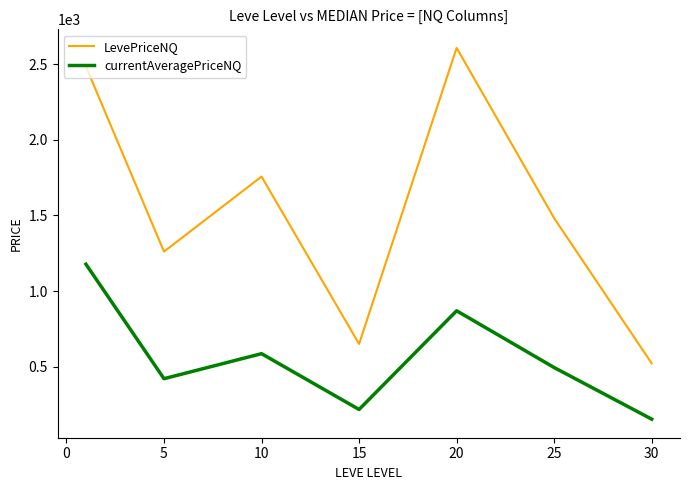

Which series has the largest range (max minus min)?

LevePriceNQ